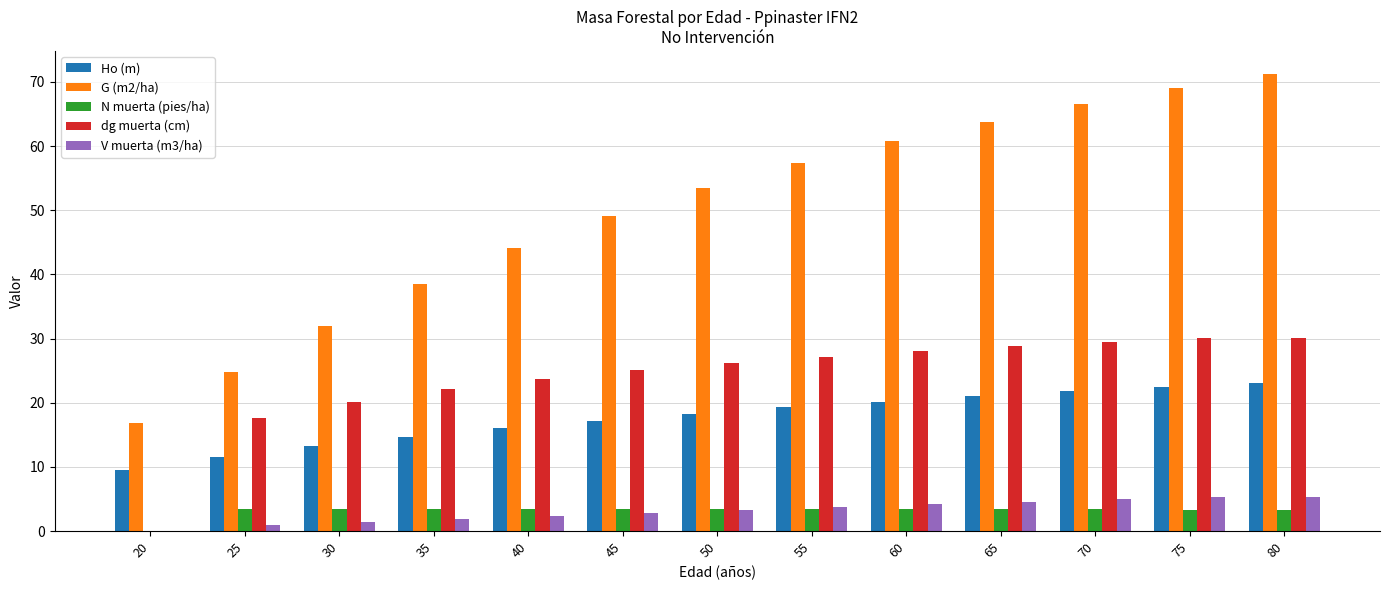

What is the maximum value for V muerta (m3/ha)?

5.2